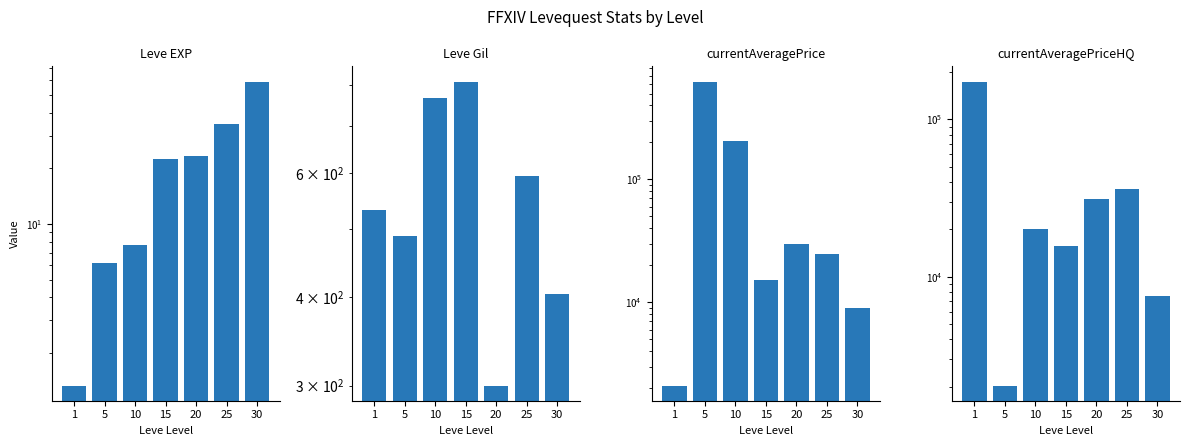

Which category has the highest value in the Leve Gil series?

15